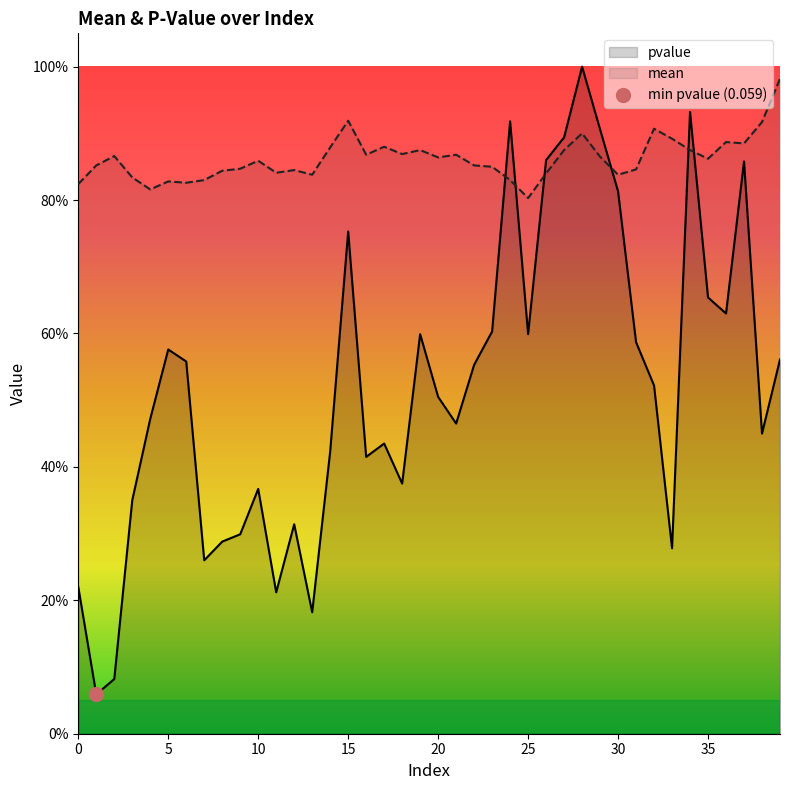

Rank the series at 12 from lowest to highest value.

pvalue, mean